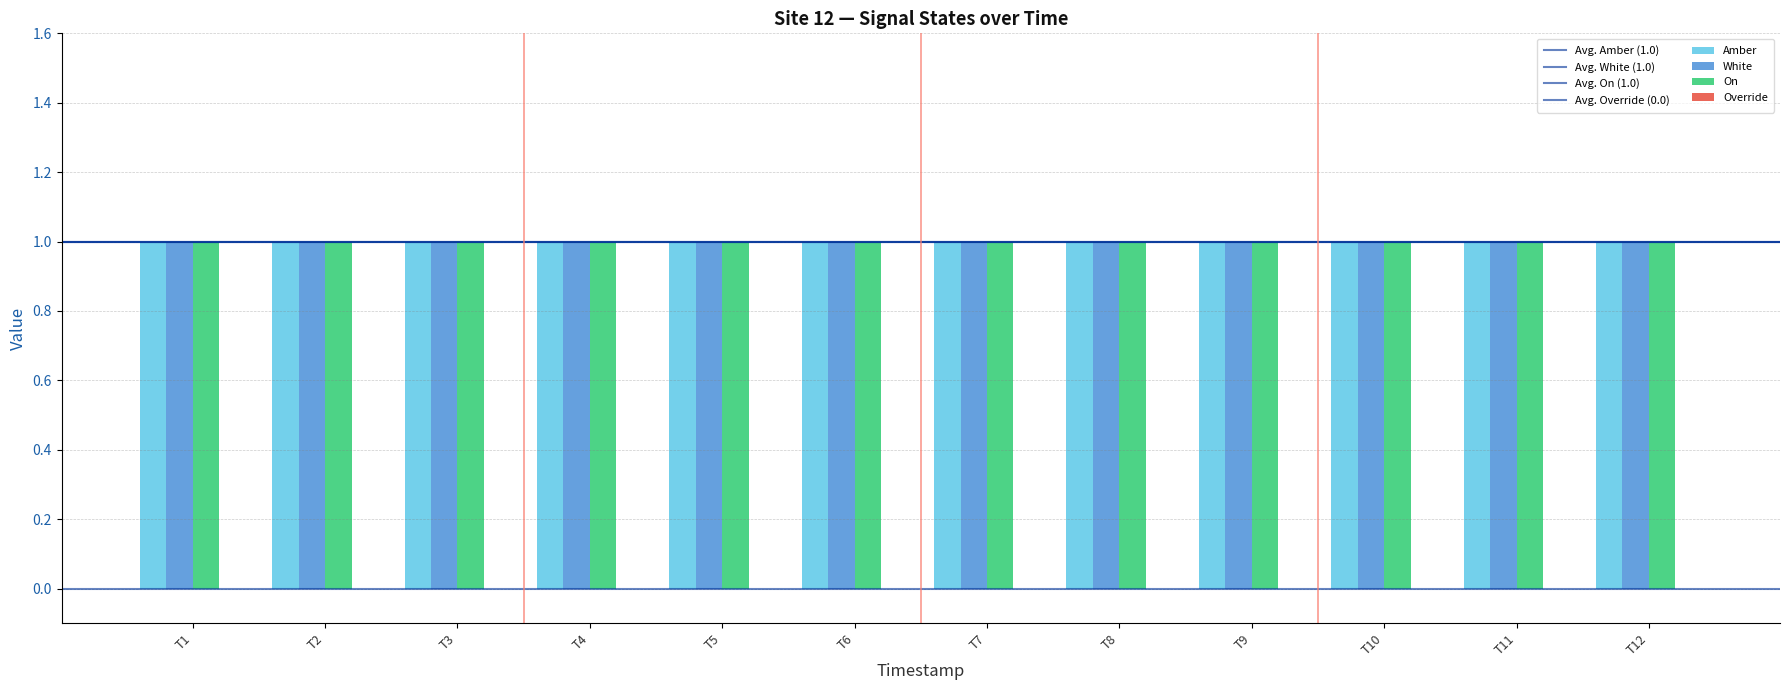

How many data points does each series have?

12